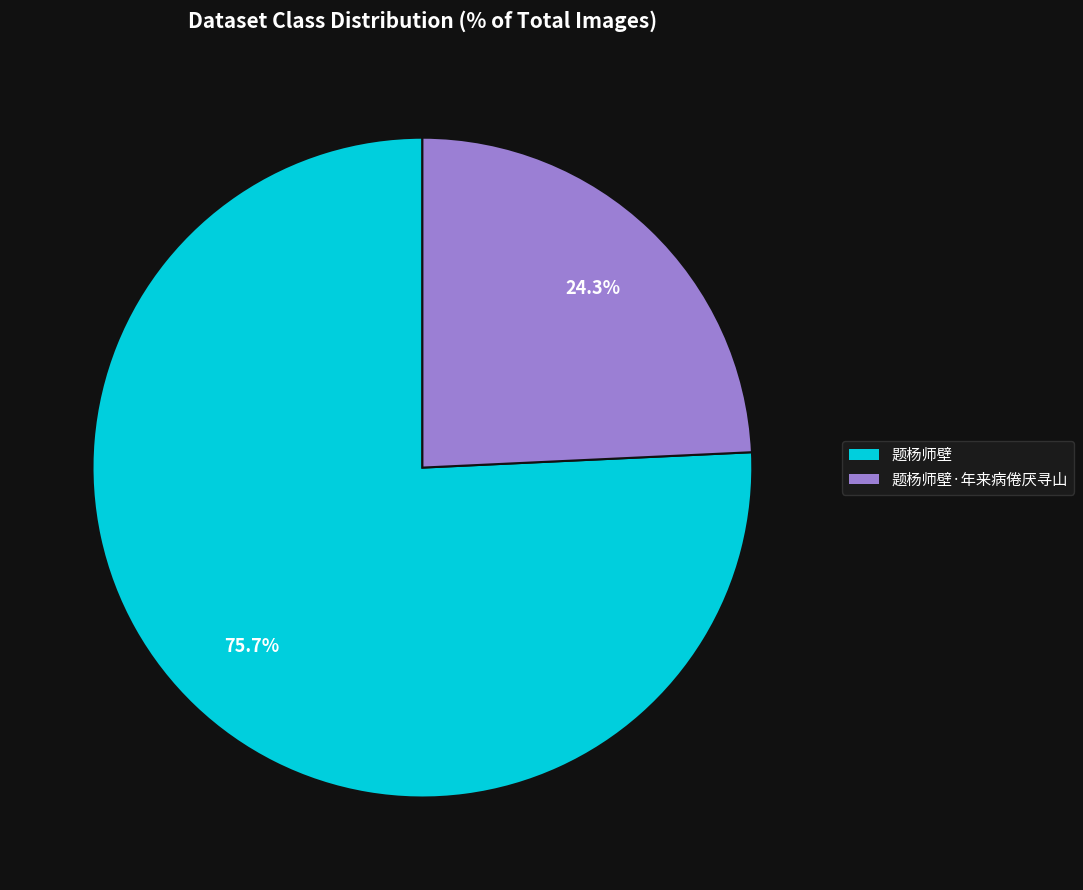

Rank the categories by value from lowest to highest.

题杨师壁·年来病倦厌寻山, 题杨师壁